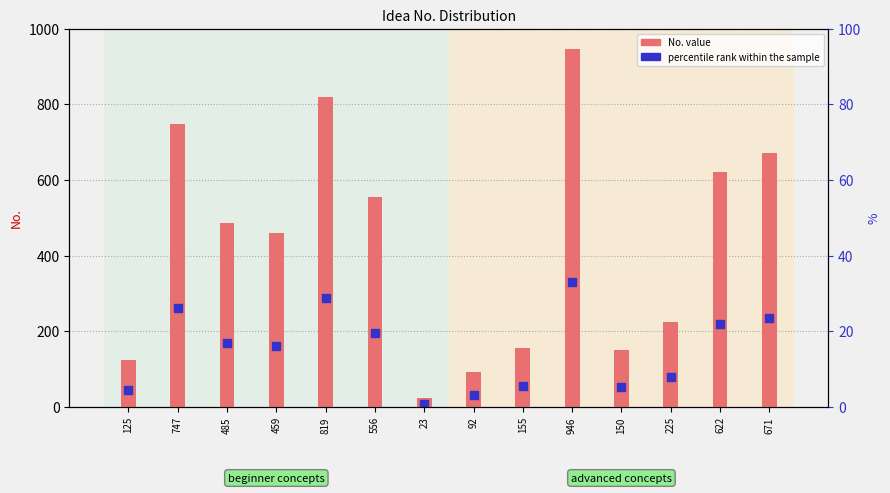

What are all the series names shown in the legend?

No., percentile rank within the sample